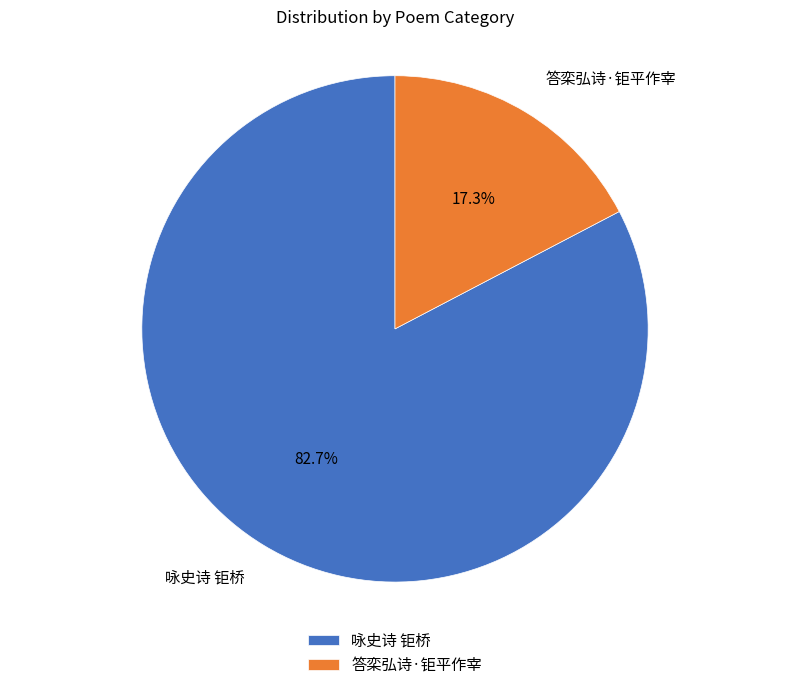

To the nearest percent, what is the difference between the largest and smallest slice percentages?

65%